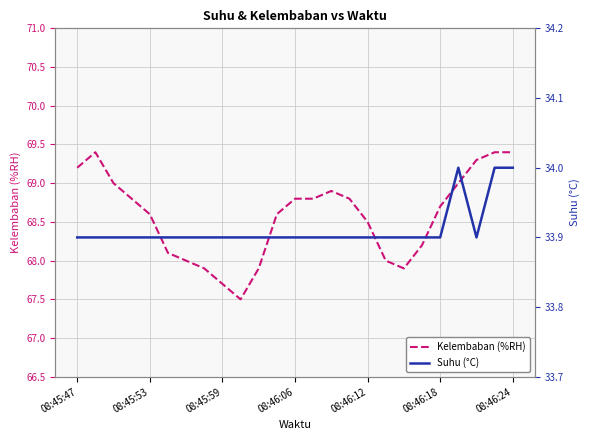

What is the highest value of the Kelembaban (%RH) series?

69.4